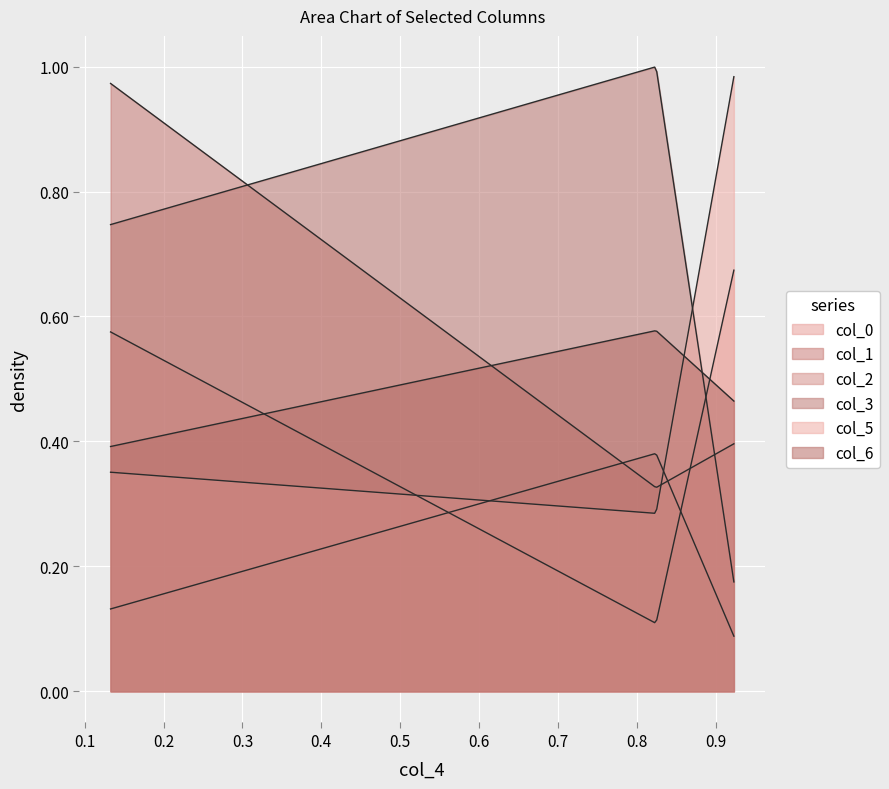

How many categories are shown in the chart?

300